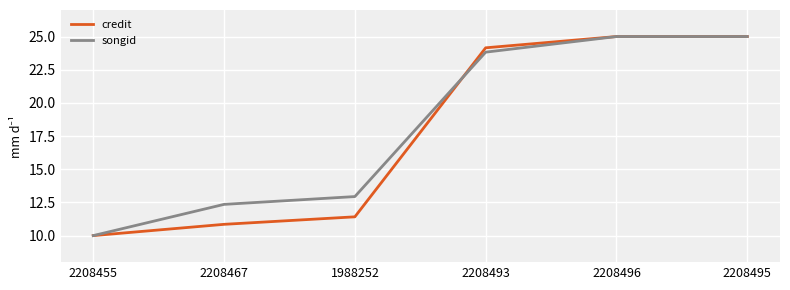

Reading left to right, what are all the values shown in this chart?

credit: 10.0	10.8	11.4	24.2	25.0	25.0
songid: 10.0	12.4	12.9	23.8	25.0	25.0